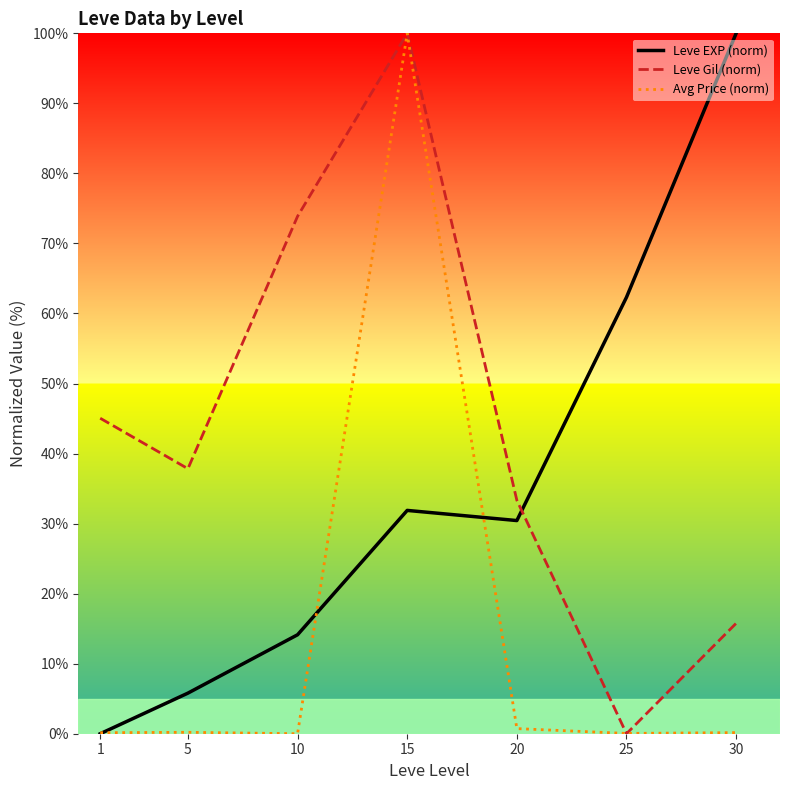

What is the highest value of the Leve Gil (norm) series?

100.0